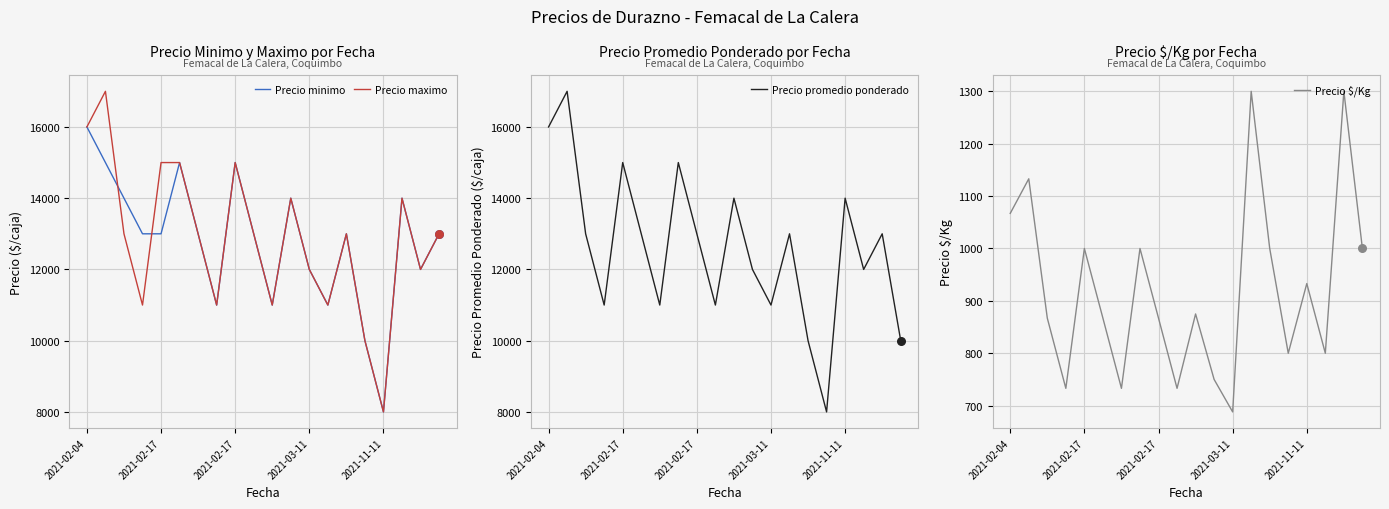

Which series reaches the maximum Y coordinate?

Precio maximo